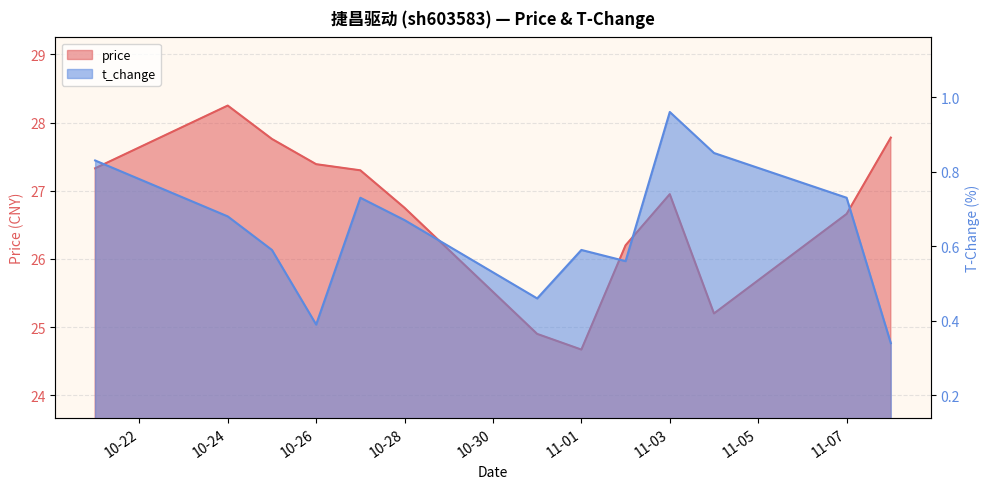

At which label is t_change closest to 0?

2022-11-08